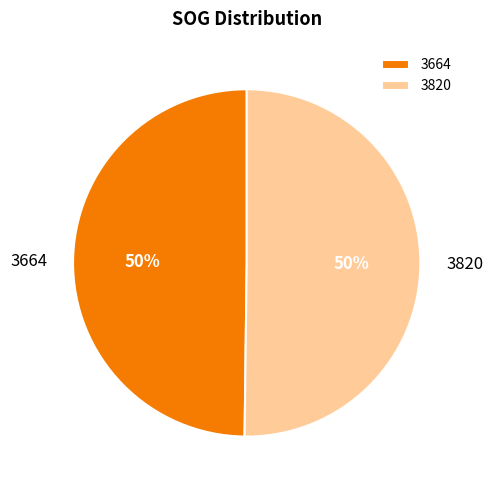

How many slices are in this pie chart?

2